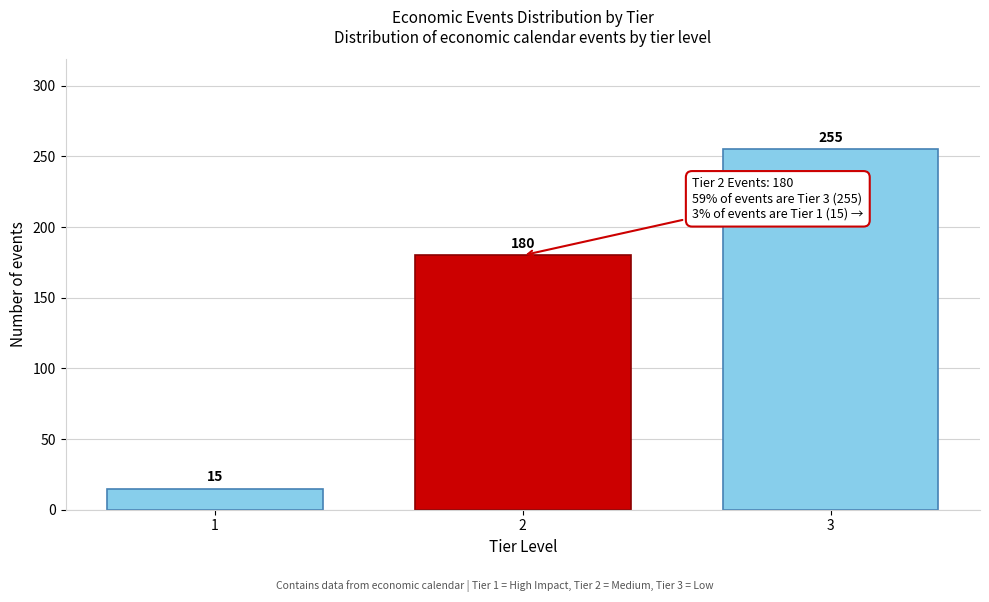

Reading left to right, transcribe all the data shown in this chart.

15	180	255